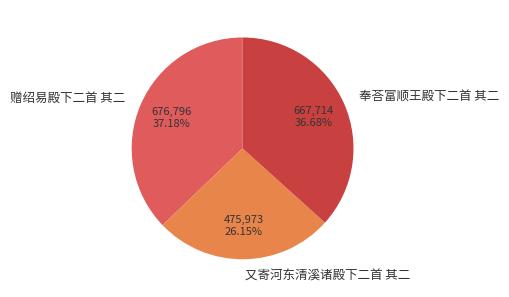

What percentage do 赠绍易殿下二首 其二 and 又寄河东清溪诸殿下二首 其二 together represent?

63.3%